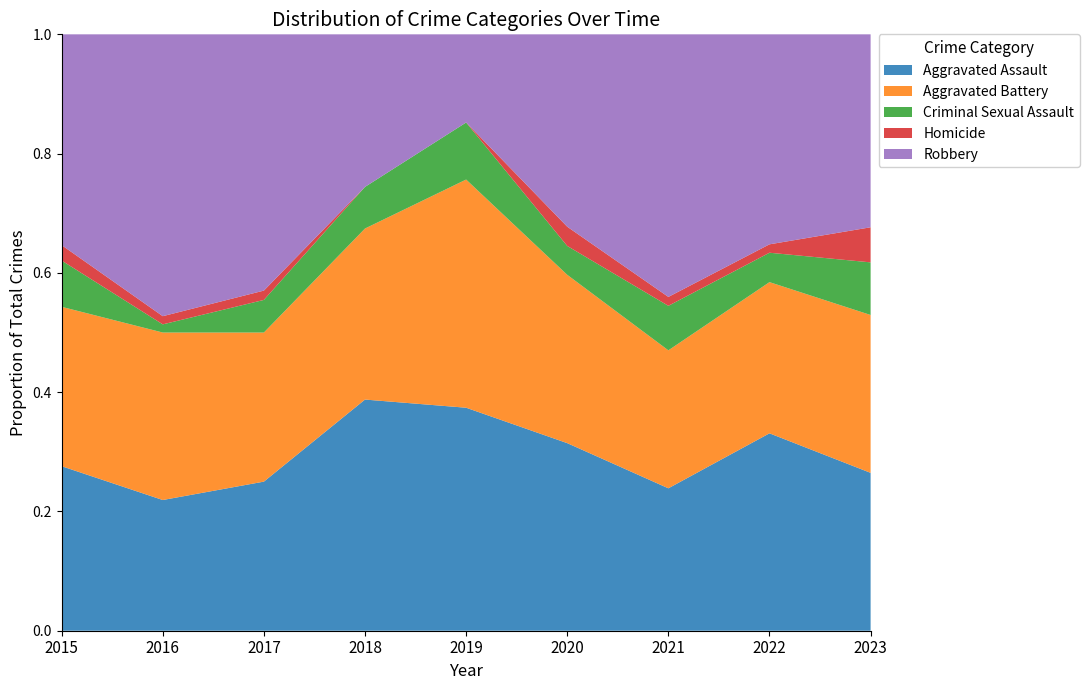

Reading left to right, extract all data points from this chart.

Aggravated Assault: 32	32	32	50	43	39	32	47	9
Aggravated Battery: 31	41	32	37	44	35	31	36	9
Criminal Sexual Assault: 9	2	7	9	11	6	10	7	3
Homicide: 3	2	2	0	0	4	2	2	2
Robbery: 41	69	55	33	17	40	59	50	11